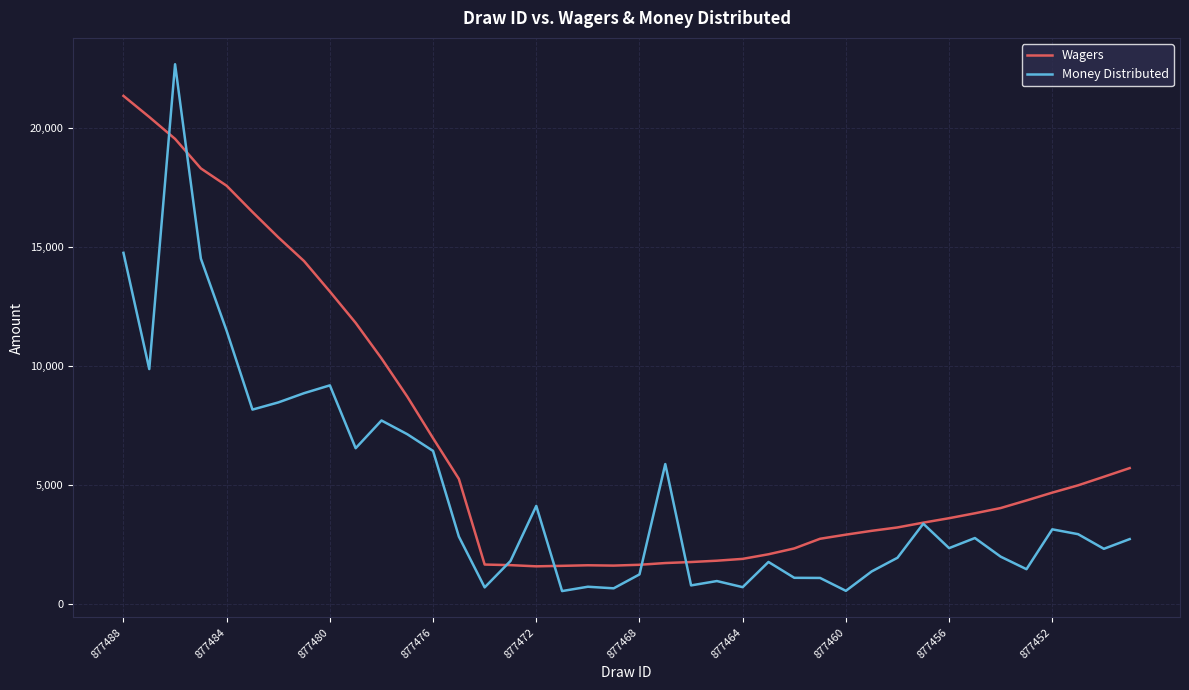

Rank the series by their maximum value, from lowest to highest.

Wagers, Money Distributed